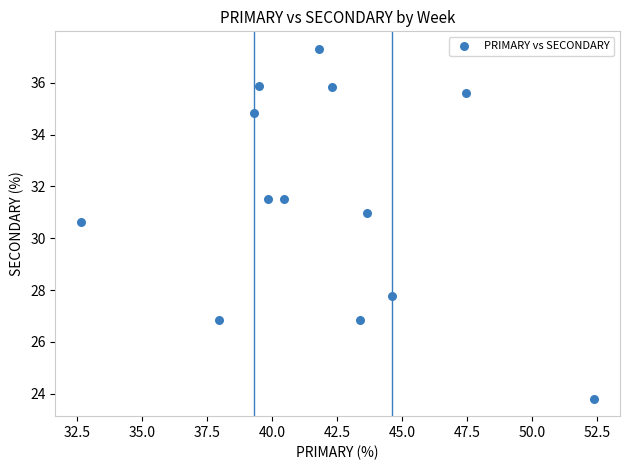

What is the range of Y values (max minus min)?

13.5